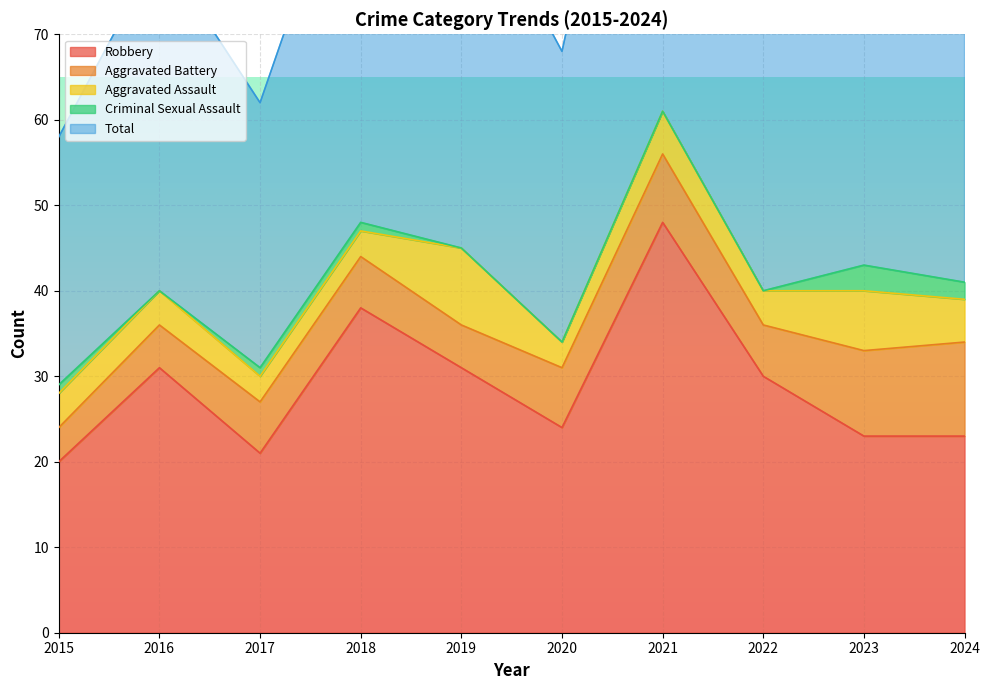

At which label does Robbery reach its peak?

2021